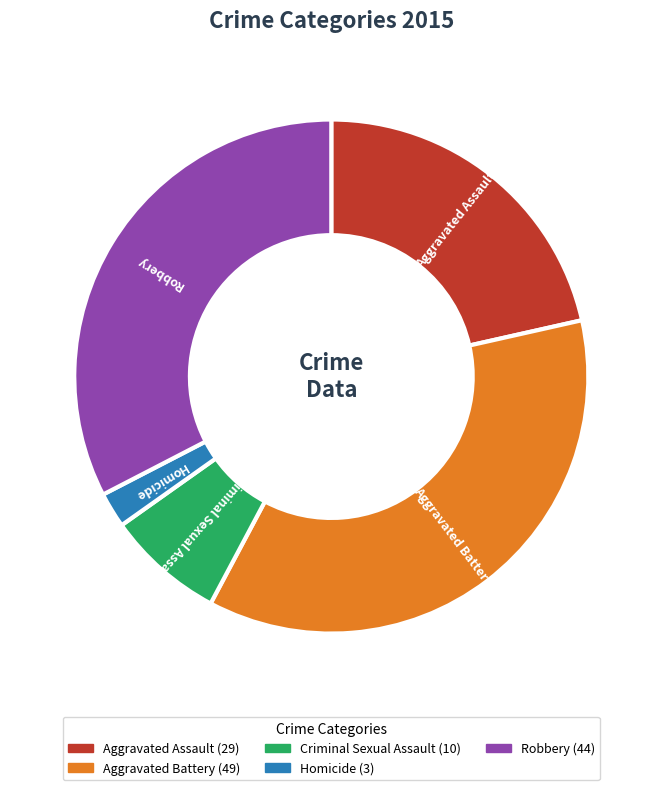

Which category has the biggest portion of the pie?

Aggravated Battery